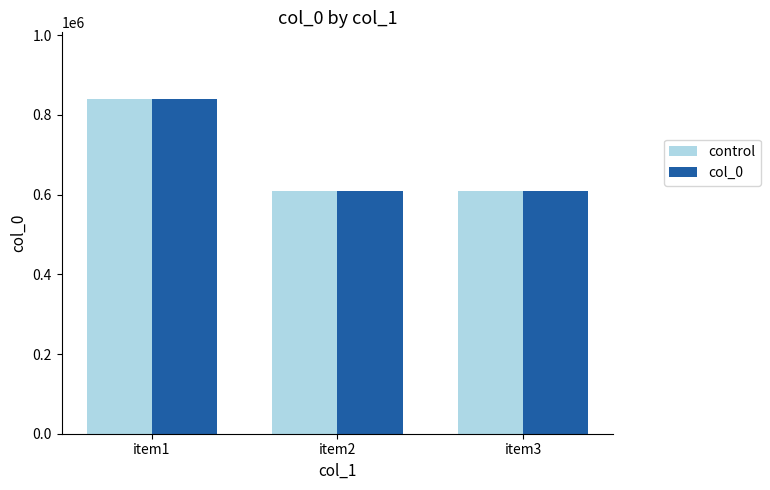

At which label does col_0 reach its peak?

item1